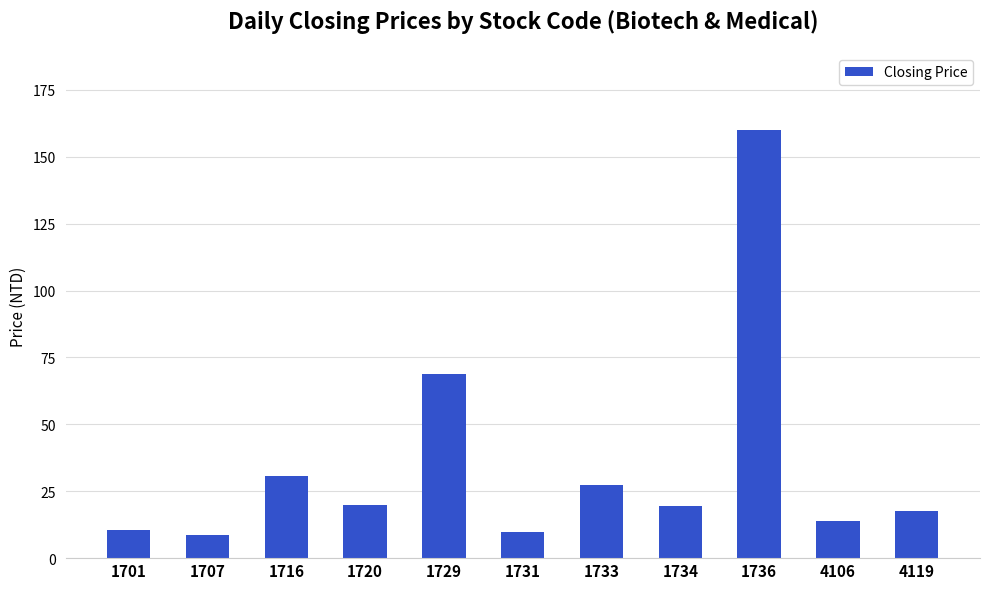

Which label corresponds to the largest value in the chart?

1736